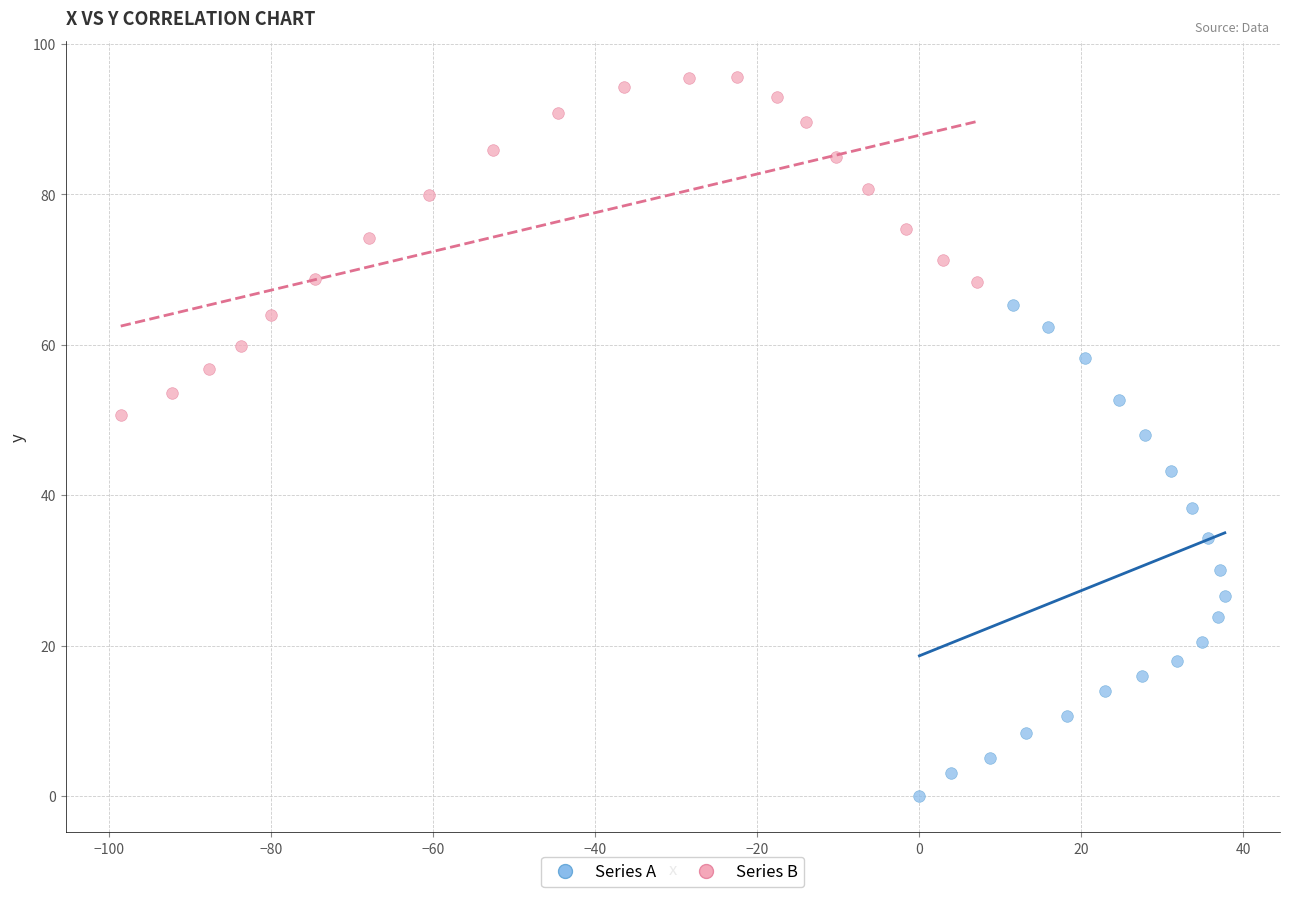

What are all the series names shown in the legend?

Series A, Series B